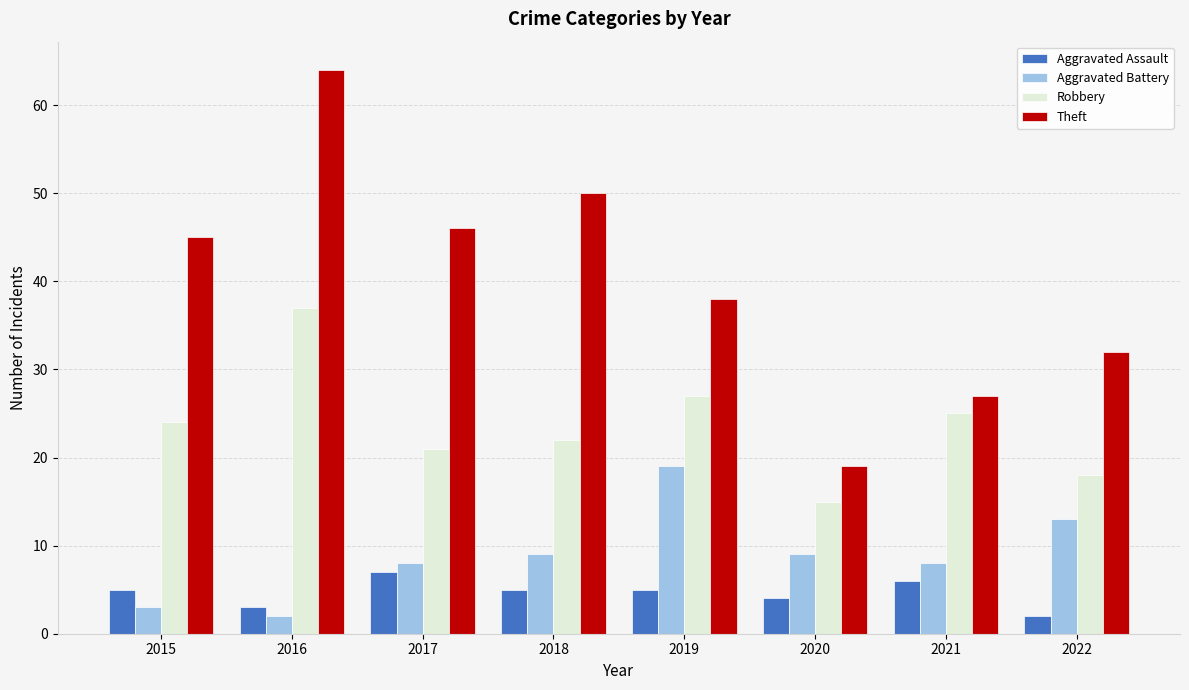

What is the difference between the highest and lowest values at 2020?

15